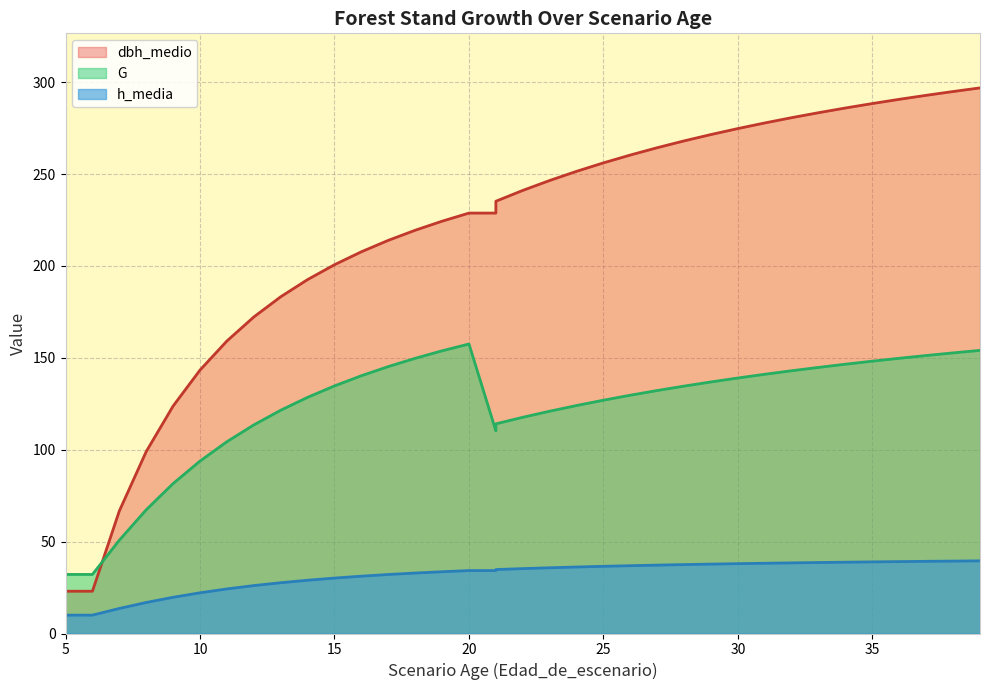

What is the lowest value of the dbh_medio series?

23.0